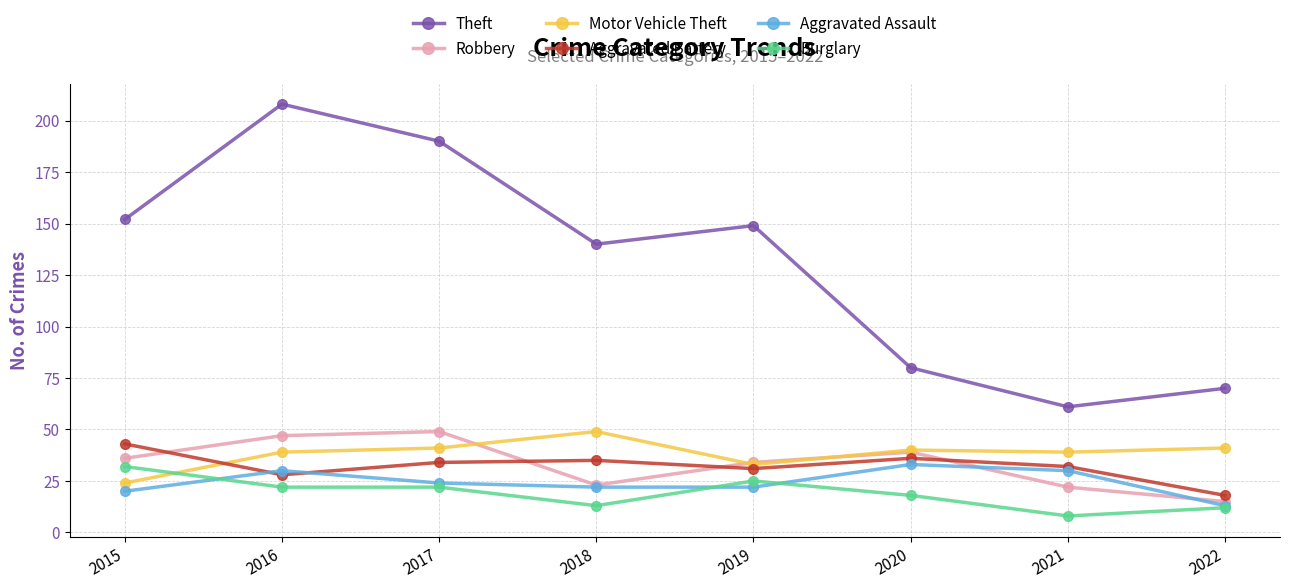

At which category does Motor Vehicle Theft reach its first local valley?

2019